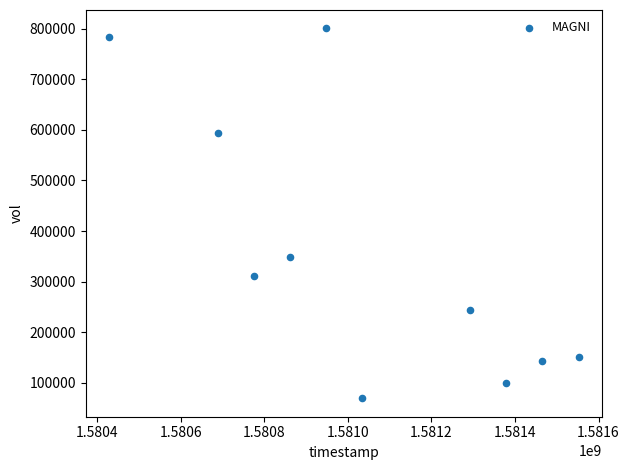

What Y value in the scatter plot is closest to 434950?

349400